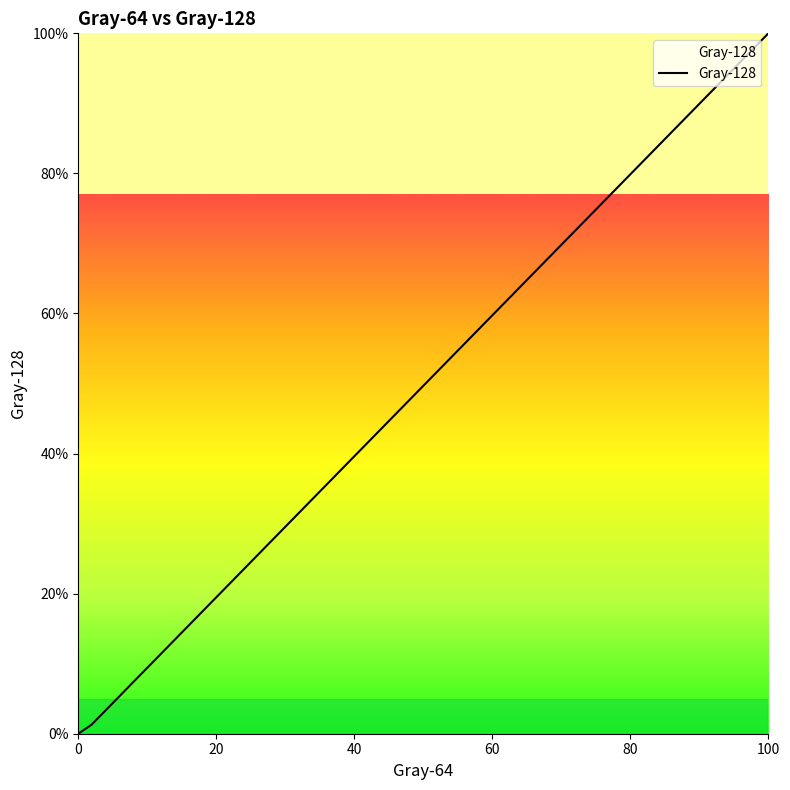

What is the maximum value shown in the chart?

100.0